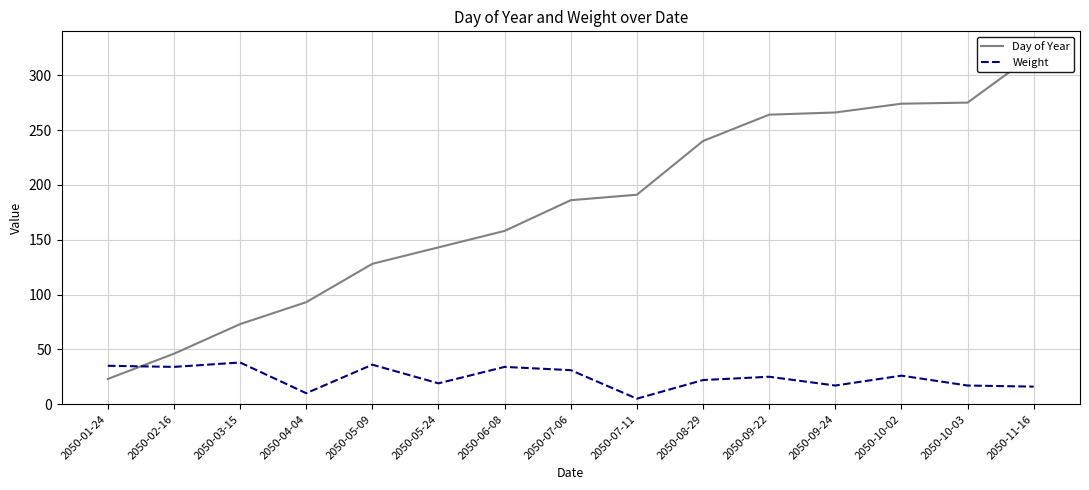

What is the sum of all Weight values?

365